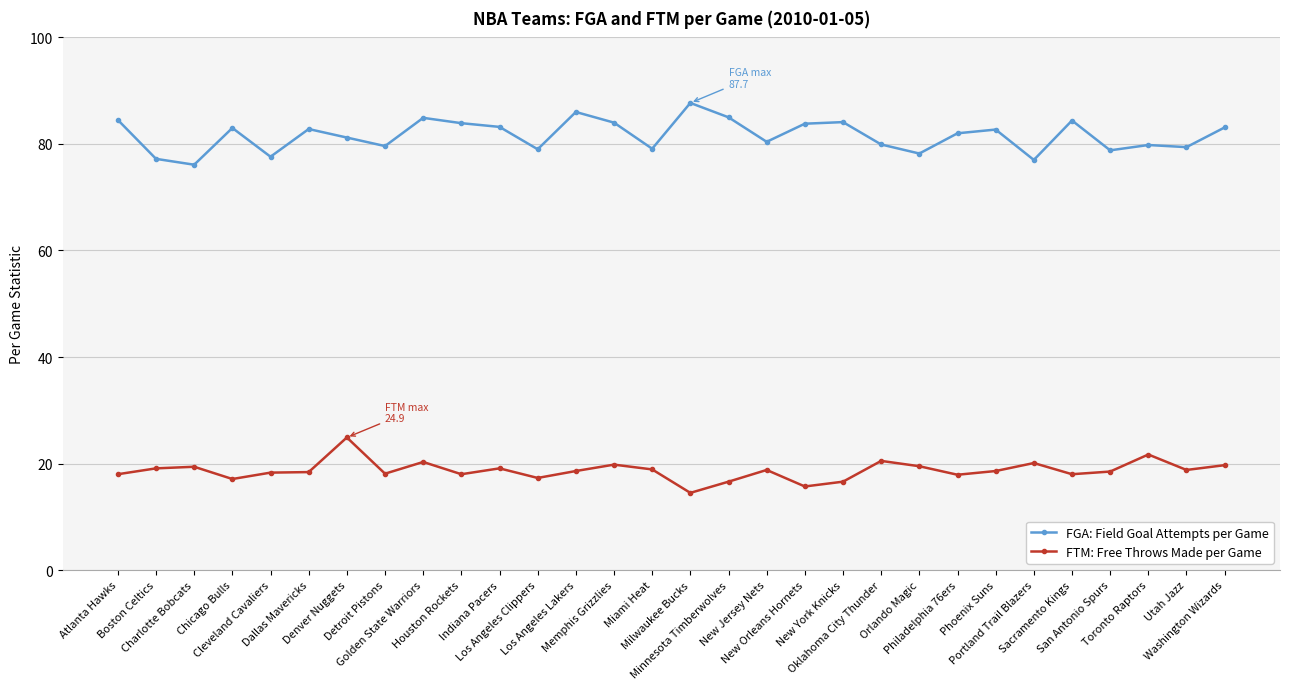

What is the maximum value for FTM: Free Throws Made per Game?

24.9